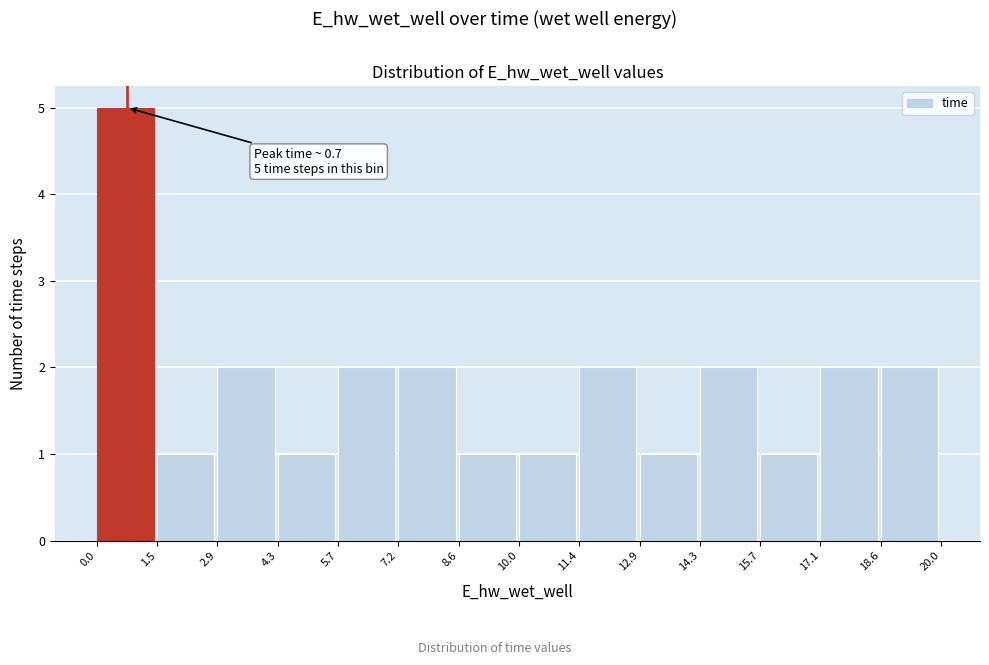

Which range on the x-axis has the tallest bar?

0.0 to 1.5